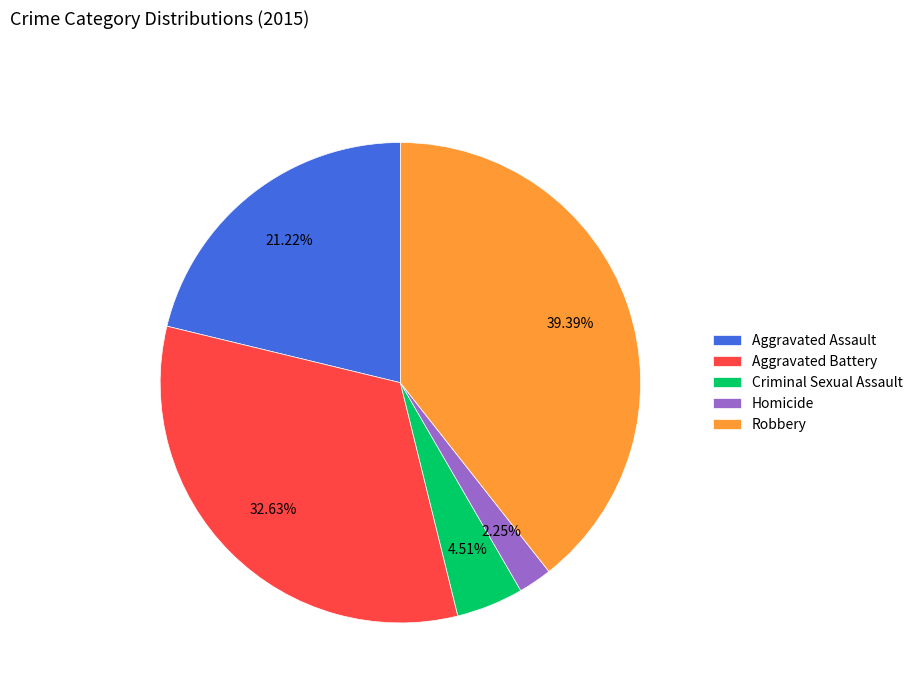

Does any single category account for the majority?

No